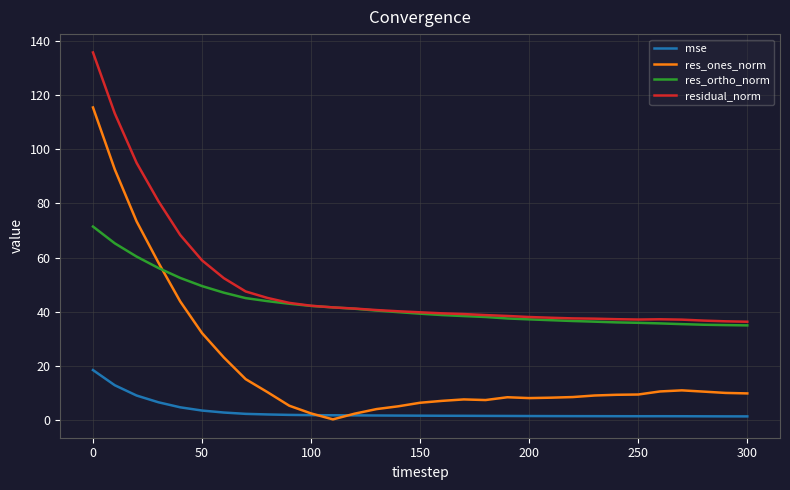

Rank the series by their average value, from highest to lowest.

residual_norm, res_ortho_norm, res_ones_norm, mse